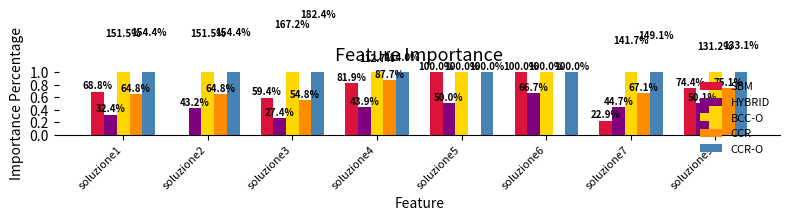

Which series changed the most between soluzione5 and soluzione9?

CCR